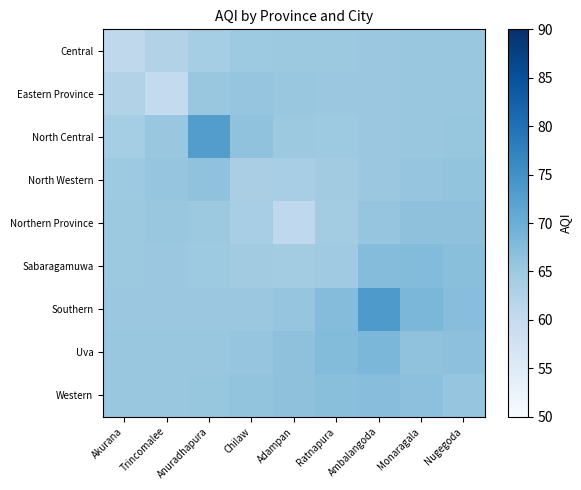

Reading right to left, extract all data points from this chart.

Central: Nugegoda=65.4	Monaragala=65.3	Ambalangoda=65.2	Ratnapura=65.1	Adampan=65.1	Chilaw=65.0	Anuradhapura=64.1	Trincomalee=62.5	Akurana=60.8
Eastern Province: Nugegoda=65.6	Monaragala=65.4	Ambalangoda=65.2	Ratnapura=65.2	Adampan=65.3	Chilaw=65.9	Anuradhapura=65.6	Trincomalee=60.2	Akurana=62.5
North Central: Nugegoda=65.7	Monaragala=65.5	Ambalangoda=65.2	Ratnapura=64.9	Adampan=65.0	Chilaw=66.4	Anuradhapura=72.9	Trincomalee=65.6	Akurana=64.1
North Western: Nugegoda=66.0	Monaragala=65.8	Ambalangoda=65.3	Ratnapura=64.5	Adampan=63.8	Chilaw=63.6	Anuradhapura=66.4	Trincomalee=65.9	Akurana=65.0
Northern Province: Nugegoda=66.5	Monaragala=66.4	Ambalangoda=65.8	Ratnapura=64.3	Adampan=60.7	Chilaw=63.8	Anuradhapura=65.0	Trincomalee=65.3	Akurana=65.1
Sabaragamuwa: Nugegoda=66.9	Monaragala=67.5	Ambalangoda=67.5	Ratnapura=64.7	Adampan=64.3	Chilaw=64.5	Anuradhapura=64.9	Trincomalee=65.2	Akurana=65.1
Southern: Nugegoda=67.1	Monaragala=68.3	Ambalangoda=73.6	Ratnapura=67.5	Adampan=65.8	Chilaw=65.3	Anuradhapura=65.2	Trincomalee=65.2	Akurana=65.2
Uva: Nugegoda=66.6	Monaragala=66.4	Ambalangoda=68.3	Ratnapura=67.5	Adampan=66.4	Chilaw=65.8	Anuradhapura=65.5	Trincomalee=65.4	Akurana=65.3
Western: Nugegoda=65.9	Monaragala=66.6	Ambalangoda=67.1	Ratnapura=66.9	Adampan=66.5	Chilaw=66.0	Anuradhapura=65.7	Trincomalee=65.6	Akurana=65.4